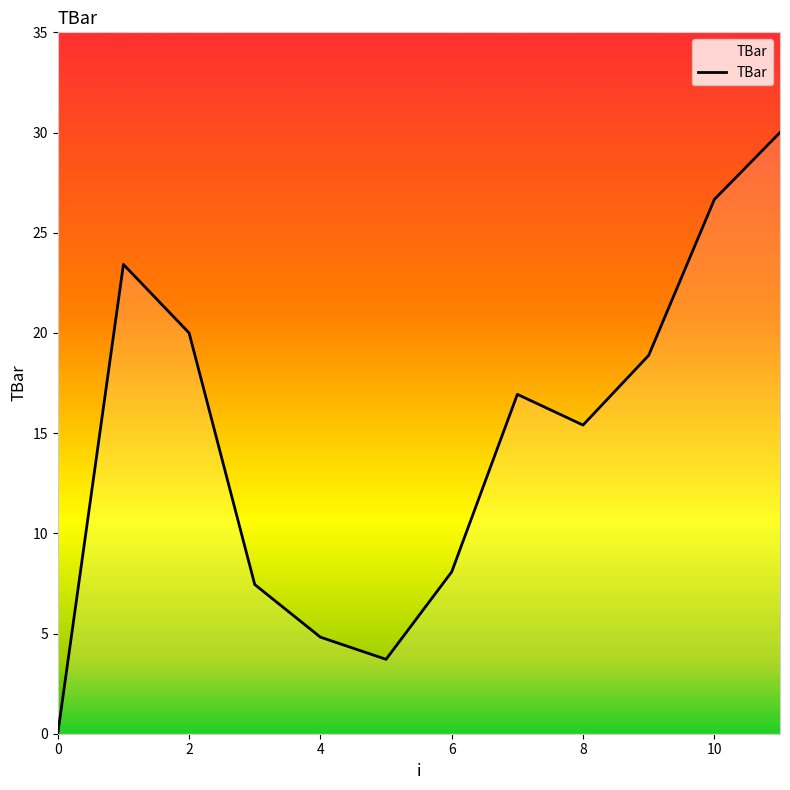

Reading left to right, list all the values displayed in this chart.

0.0	23.4	20.0	7.4	4.8	3.7	8.1	16.9	15.4	18.9	26.7	30.0